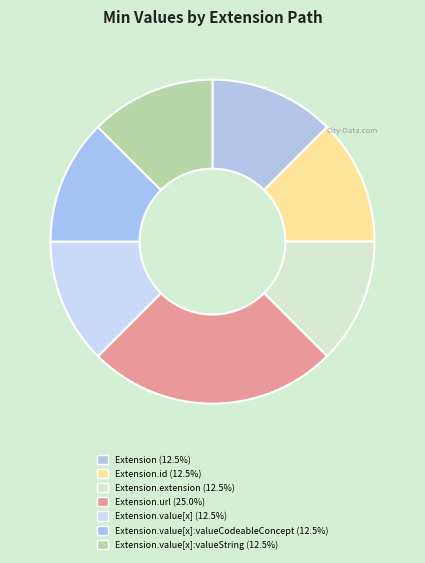

How many segments does this pie chart have?

7